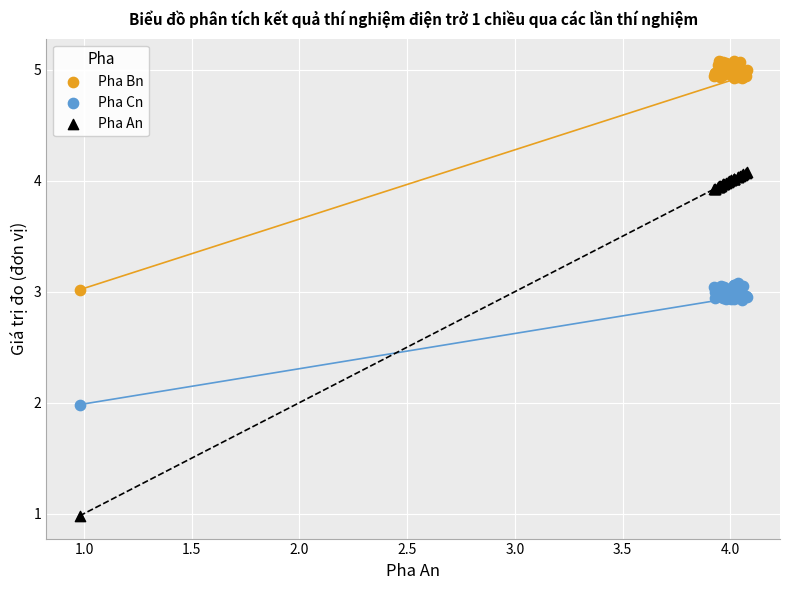

Which series reaches the minimum Y coordinate?

Pha An